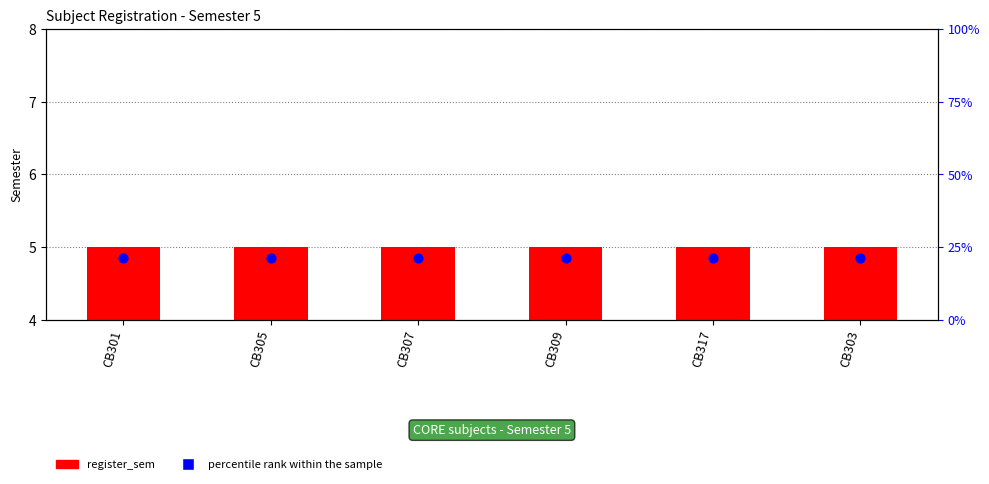

Which series has the largest total across all categories?

percentile rank within the sample